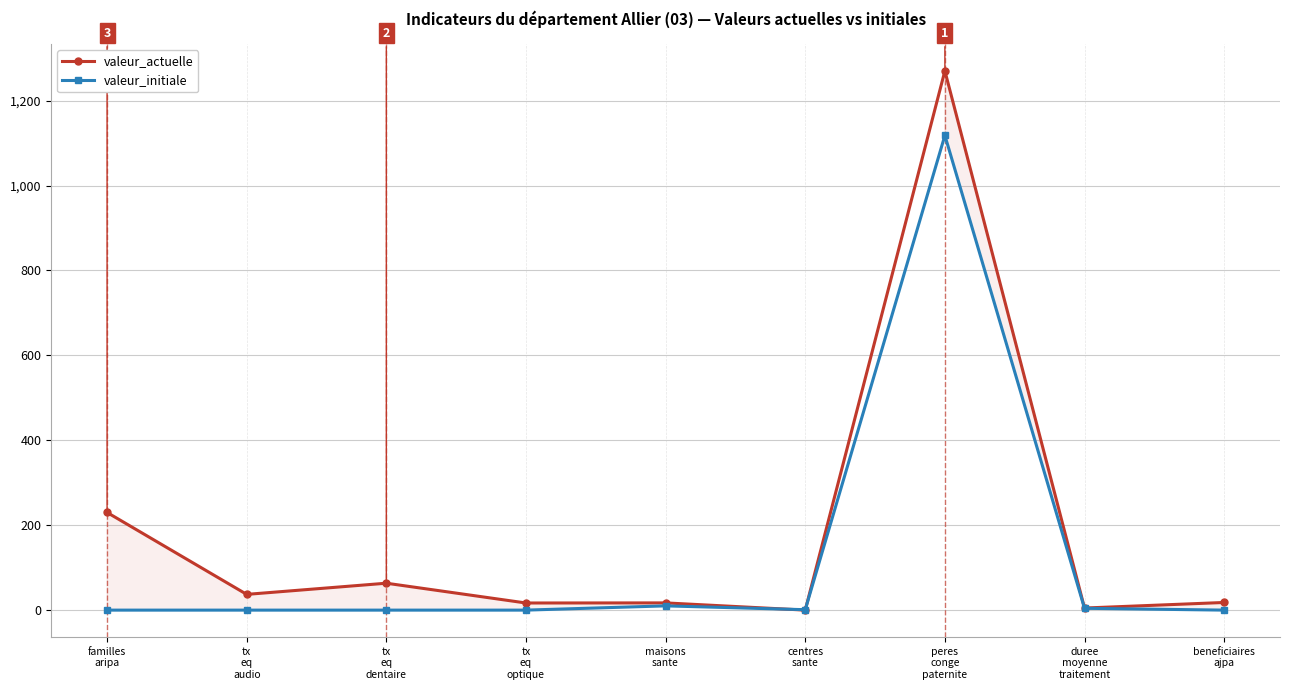

Reading left to right, what are all the values shown in this chart?

valeur_actuelle: 230.0	37.1	63.4	16.8	17.0	0.0	1270.0	4.9	18.0
valeur_initiale: 0.0	0.0	0.0	0.0	10.0	1.0	1118.0	4.3	0.0